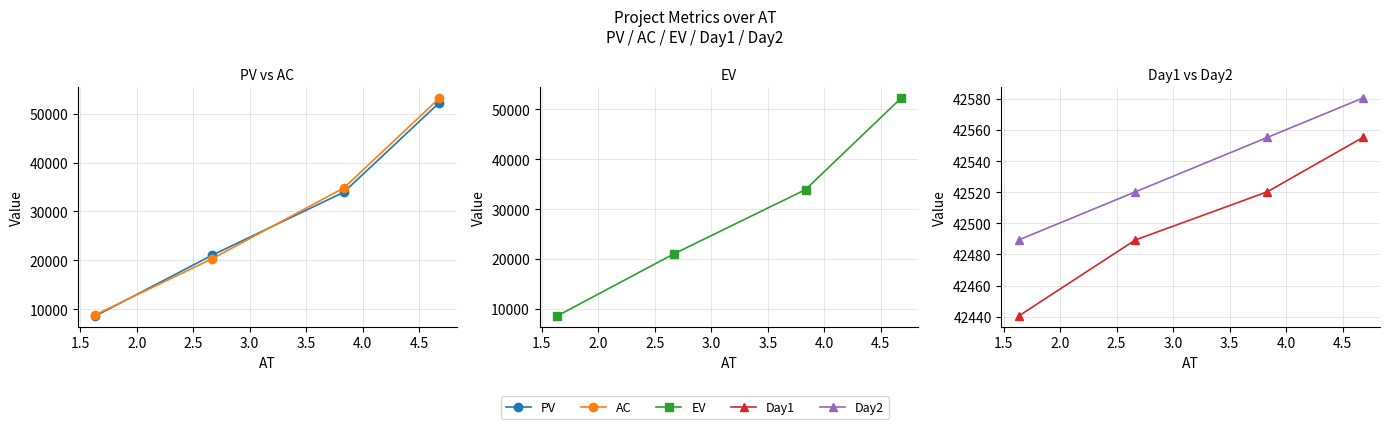

What is the maximum value for EV?

52262.8